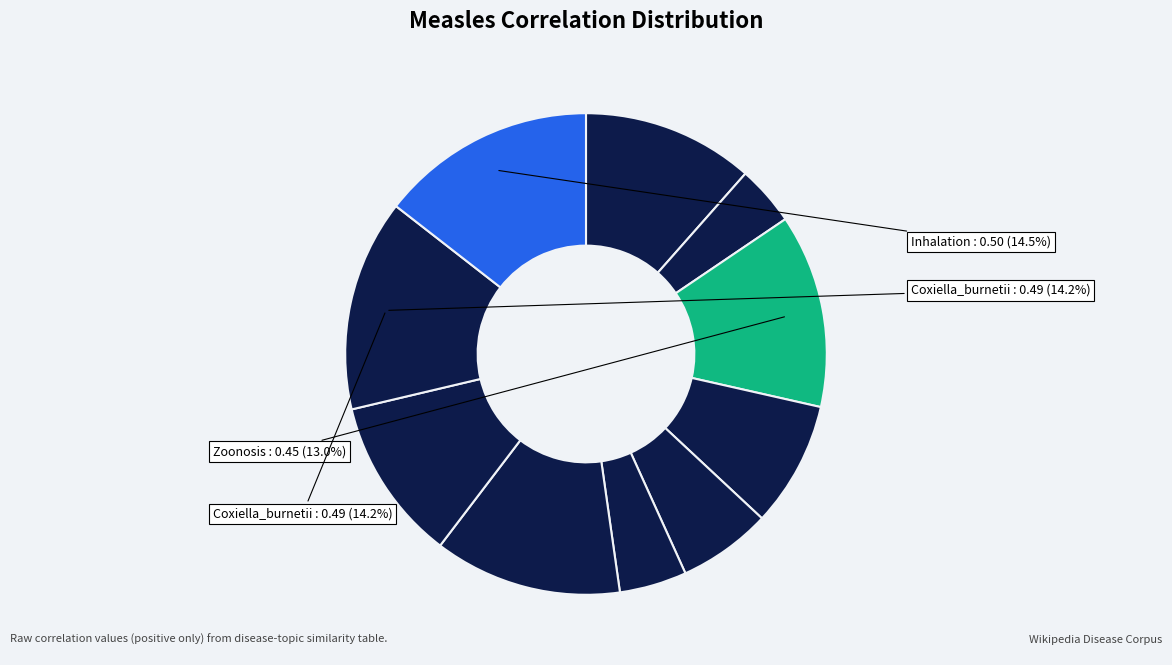

Count the number of slices in the pie.

10